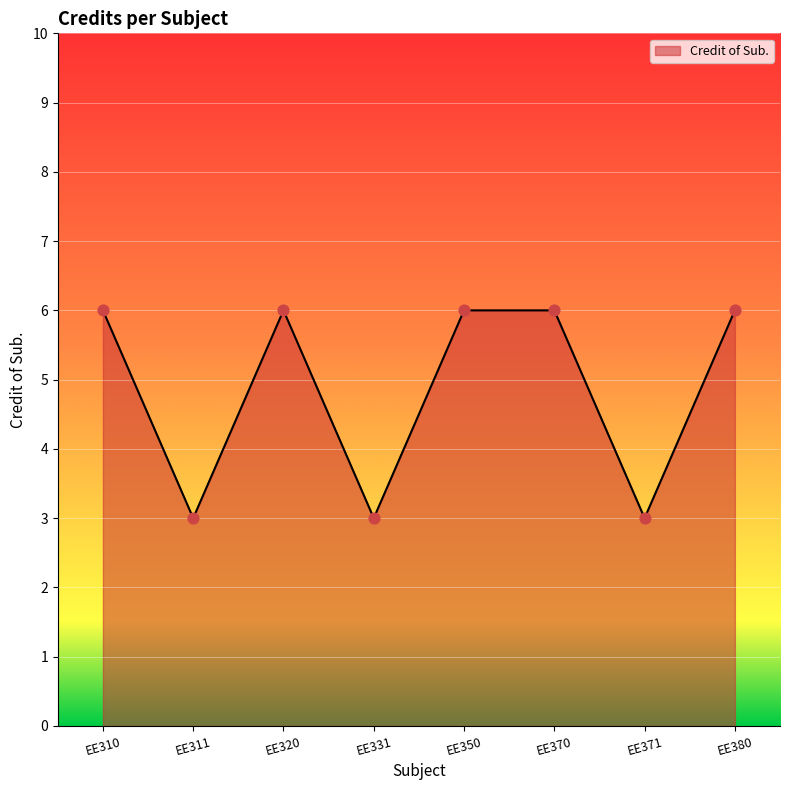

What is the change in value from EE310 to EE371?

-3